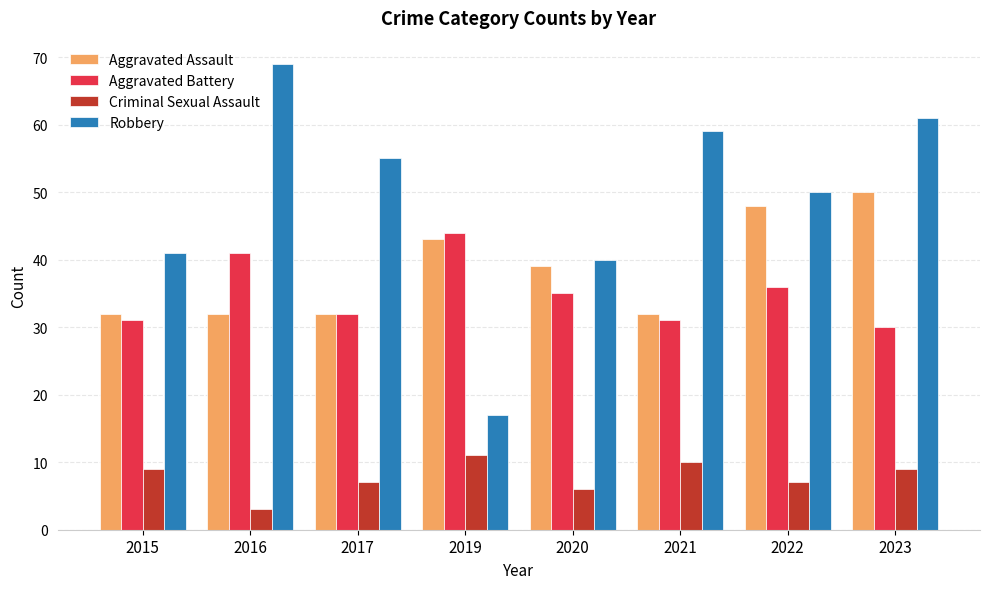

What is the minimum value for Aggravated Assault?

32